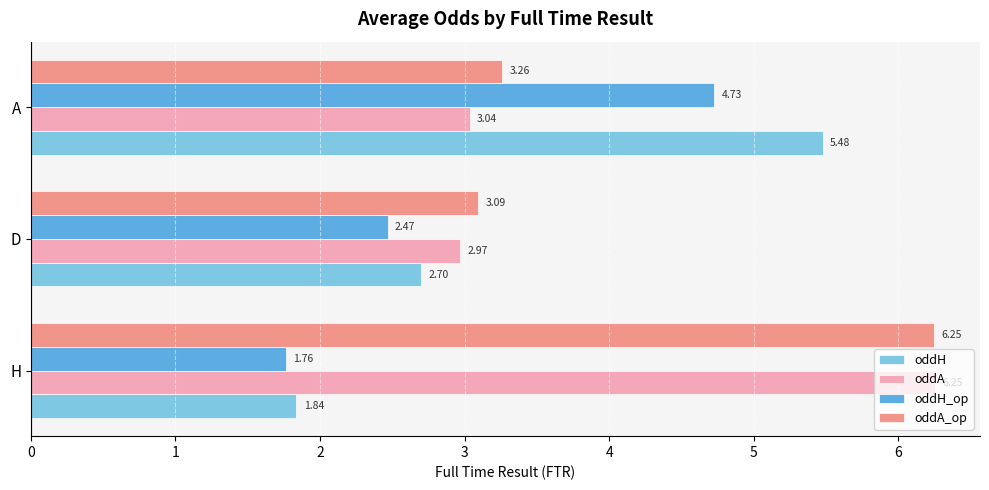

How many distinct data groups are displayed?

4